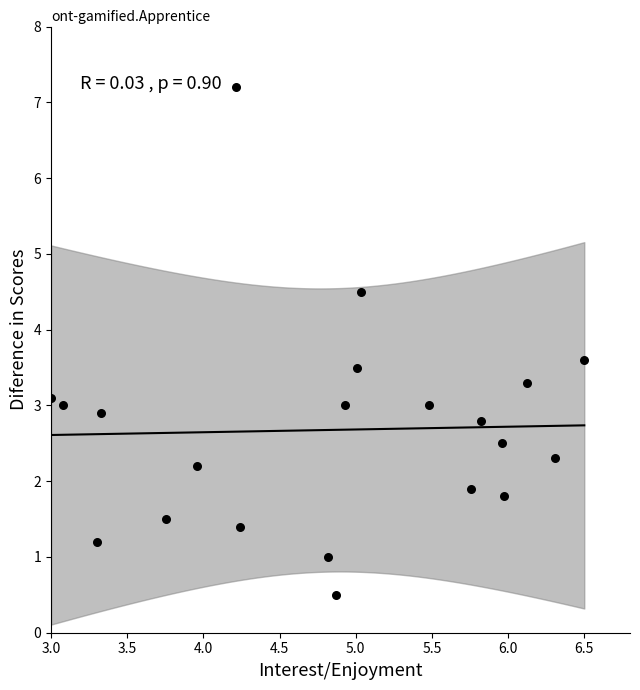

What is the range of X values (max minus min)?

3.5